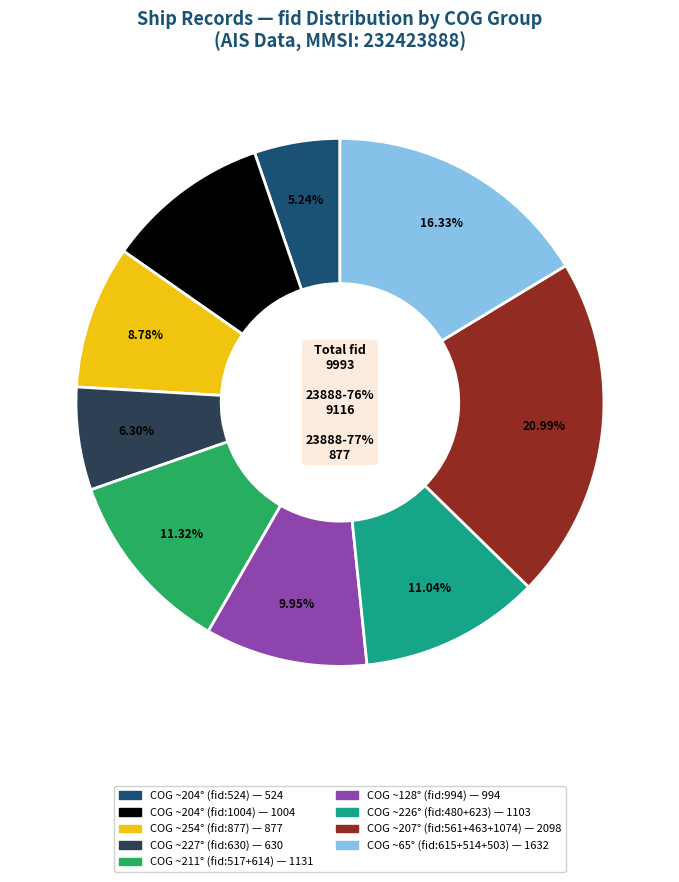

Combined, what portion of the pie is 23888-76% (fid:994) and 23888-77% (fid:877)?

18.7%